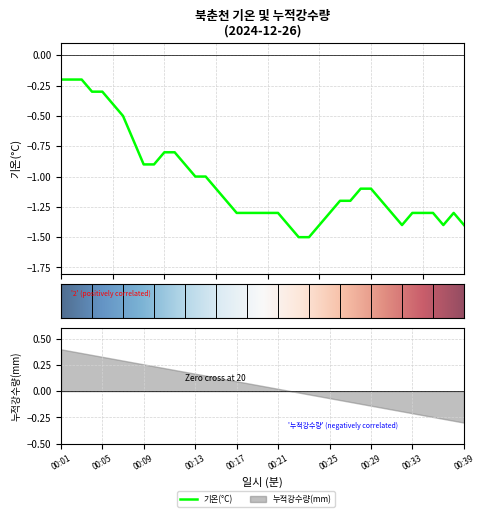

Between 35 and 00:35, which is larger?

35